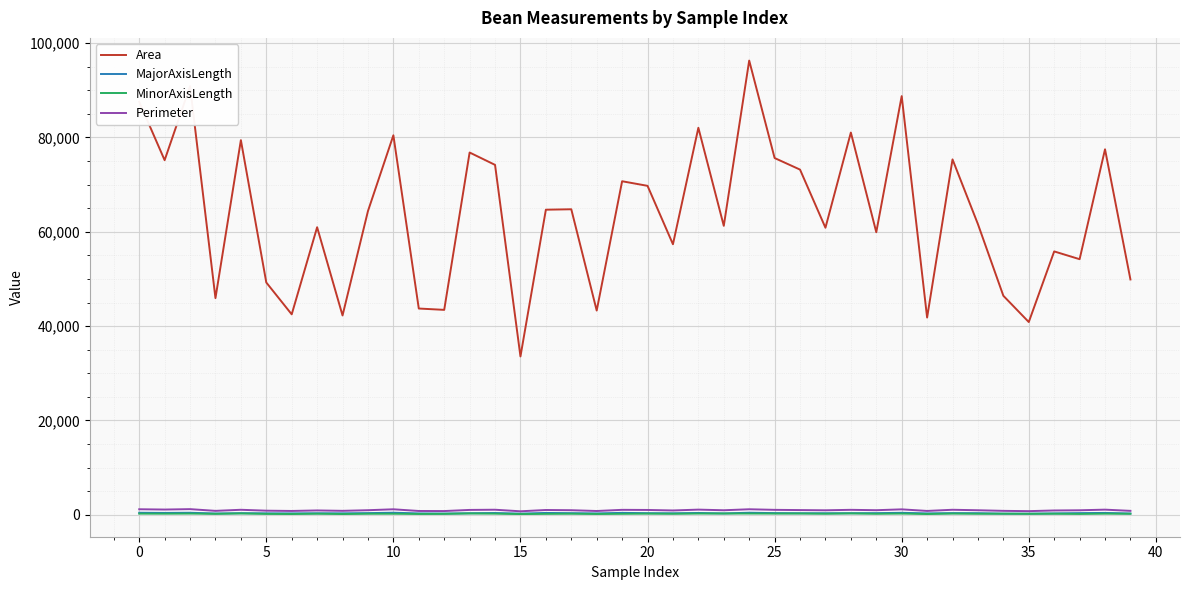

Which series has the largest total across all categories?

Area